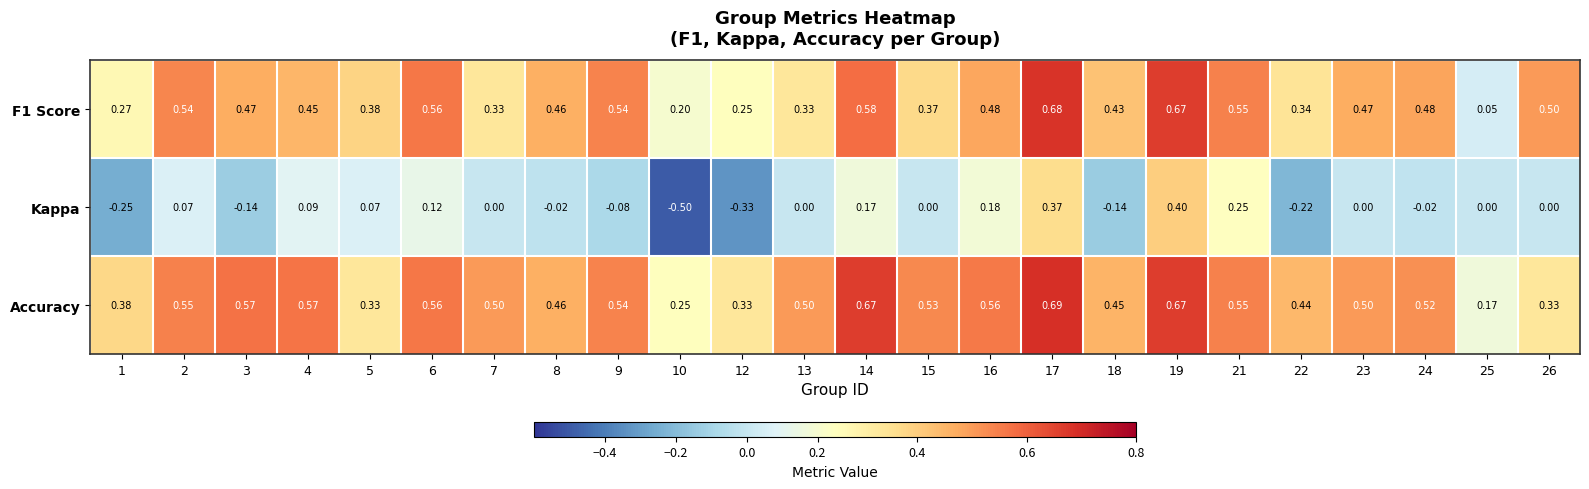

Which series changed the most between 12 and 24?

Kappa